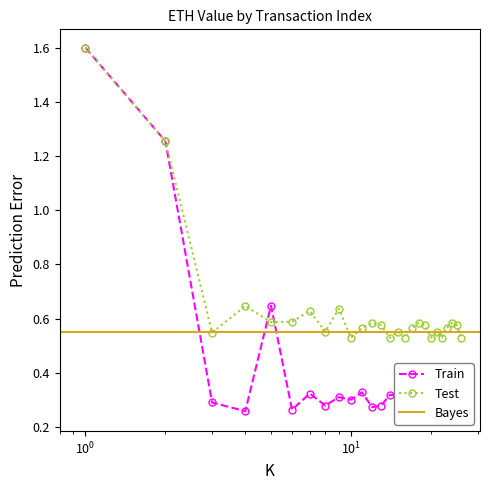

True or false: received has more than 1 points higher than both neighbors.

True